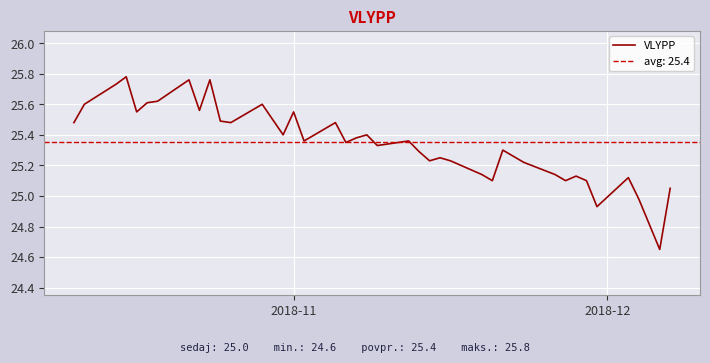

What is the minimum value shown in the chart?

24.6